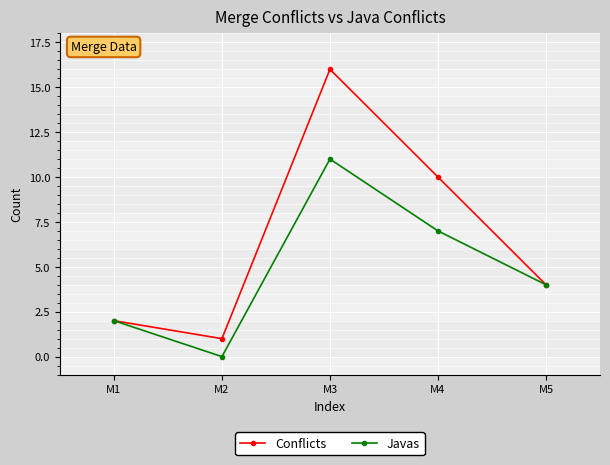

What is the total value across all series at M4?

17